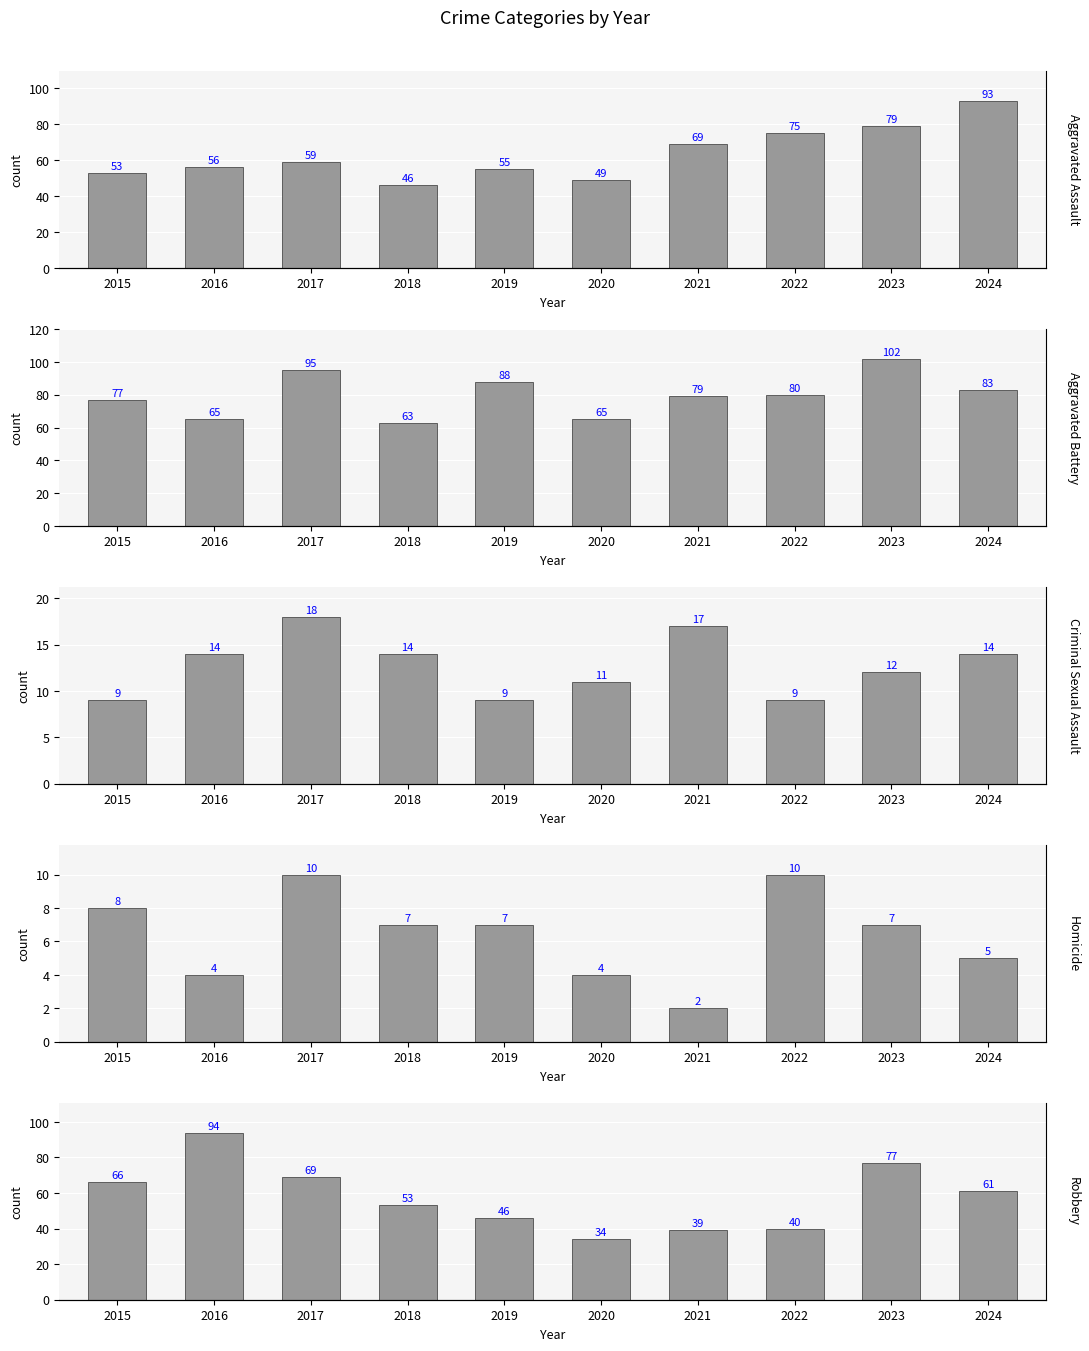

What is the difference between the Homicide values at 2020 and 2021?

2